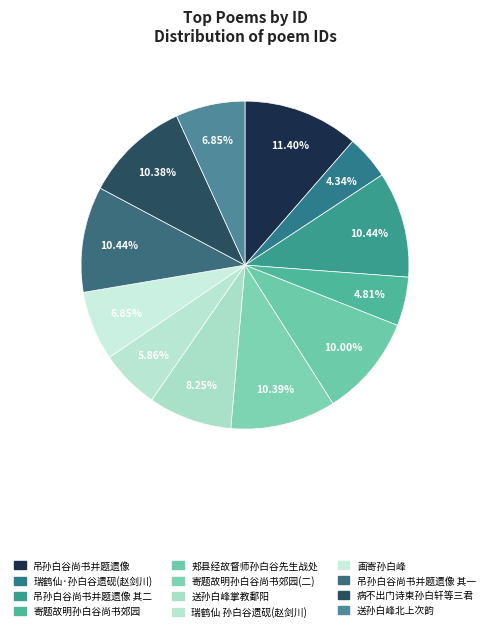

Which category has the smallest portion of the pie?

瑞鹤仙·孙白谷遗砚，为赵剑川观察题